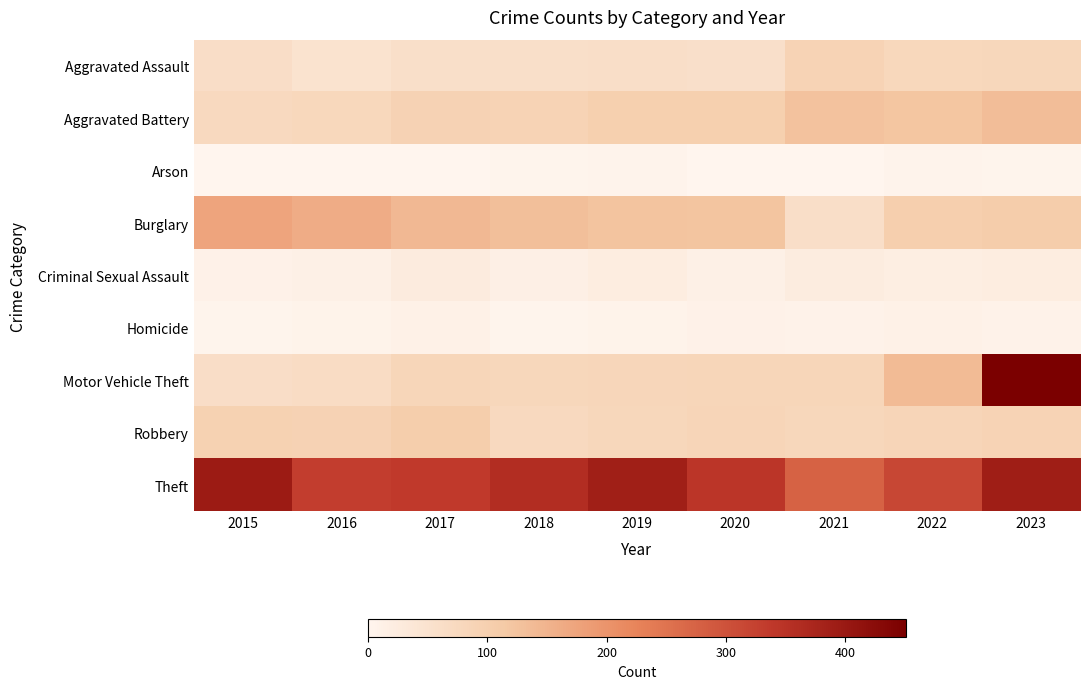

Reading left to right, list all the values displayed in this chart.

Aggravated Assault: 2015=62	2016=48	2017=59	2018=59	2019=61	2020=58	2021=91	2022=78	2023=81
Aggravated Battery: 2015=75	2016=79	2017=93	2018=90	2019=100	2020=100	2021=126	2022=121	2023=135
Arson: 2015=1	2016=1	2017=1	2018=2	2019=4	2020=0	2021=1	2022=4	2023=2
Burglary: 2015=173	2016=162	2017=141	2018=131	2019=125	2020=122	2021=61	2022=101	2023=106
Criminal Sexual Assault: 2015=10	2016=14	2017=25	2018=15	2019=22	2020=13	2021=24	2022=19	2023=22
Homicide: 2015=2	2016=6	2017=12	2018=3	2019=6	2020=9	2021=8	2022=11	2023=8
Motor Vehicle Theft: 2015=63	2016=66	2017=83	2018=80	2019=82	2020=84	2021=83	2022=138	2023=451
Robbery: 2015=94	2016=93	2017=105	2018=75	2019=80	2020=85	2021=80	2022=85	2023=90
Theft: 2015=396	2016=331	2017=338	2018=361	2019=389	2020=345	2021=276	2022=317	2023=391